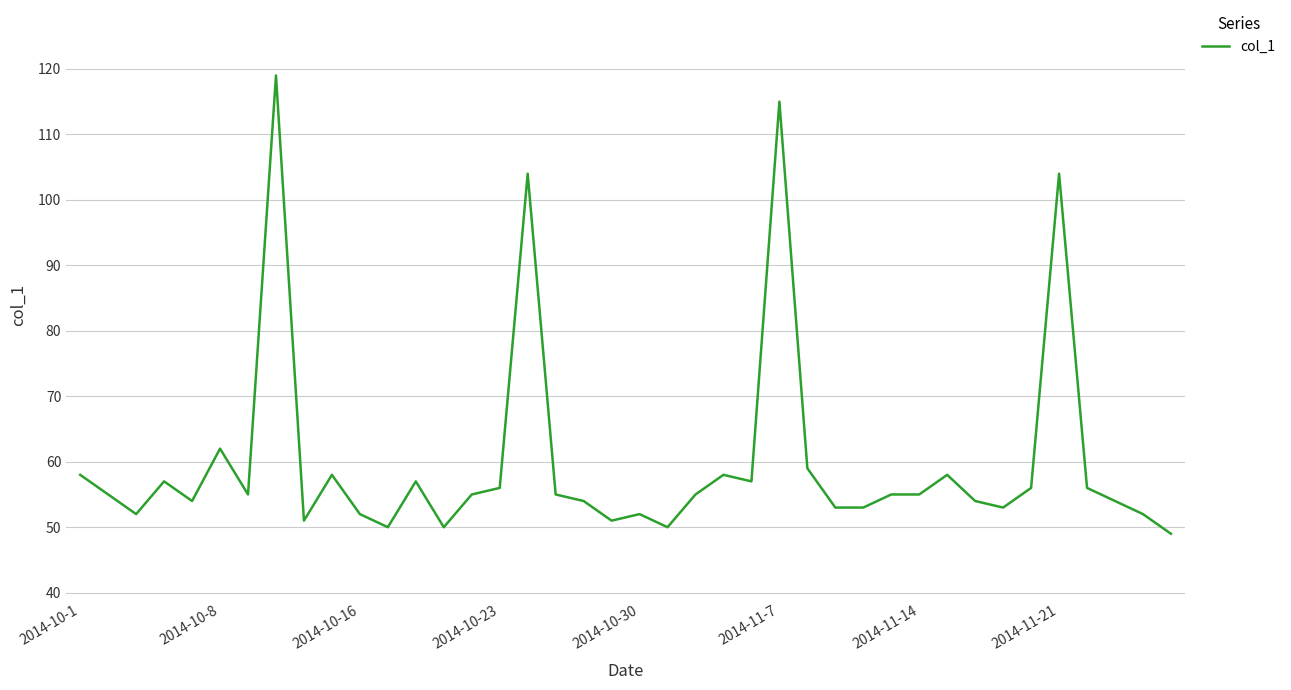

What is the greatest value displayed?

119